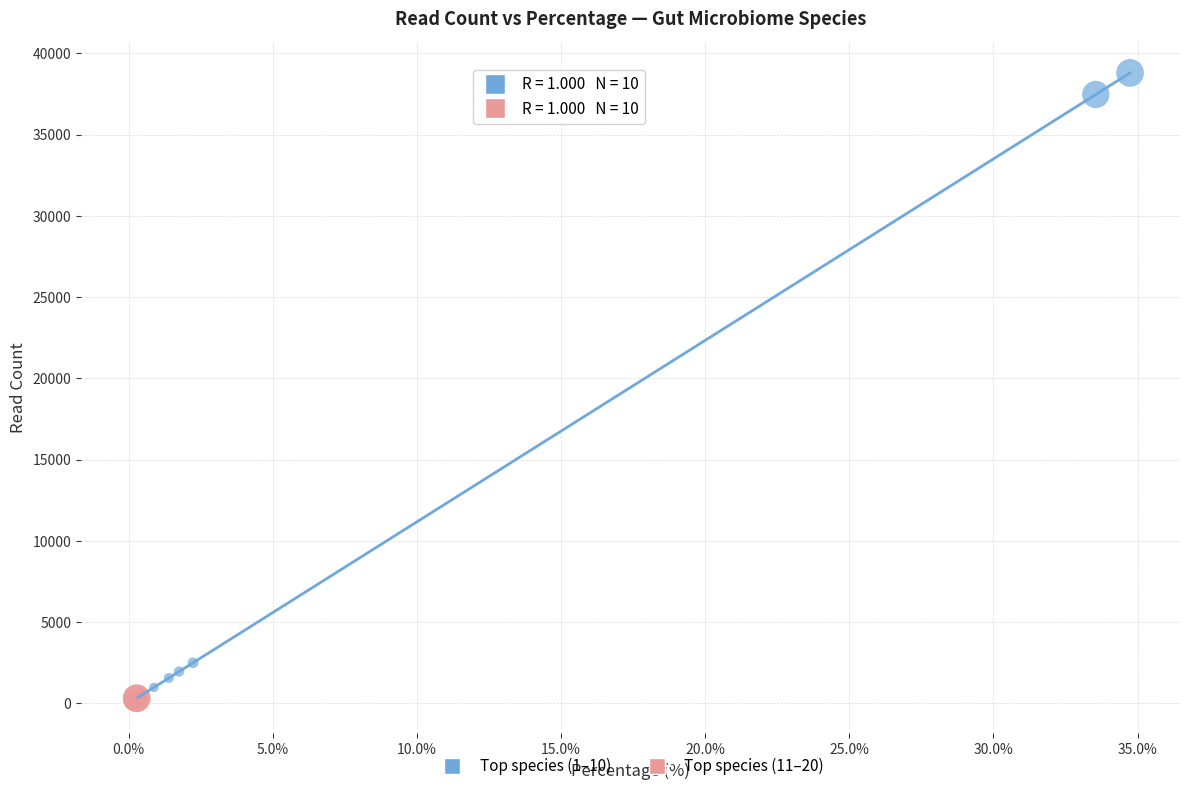

Which series reaches the maximum Y coordinate?

Top species (1–10)